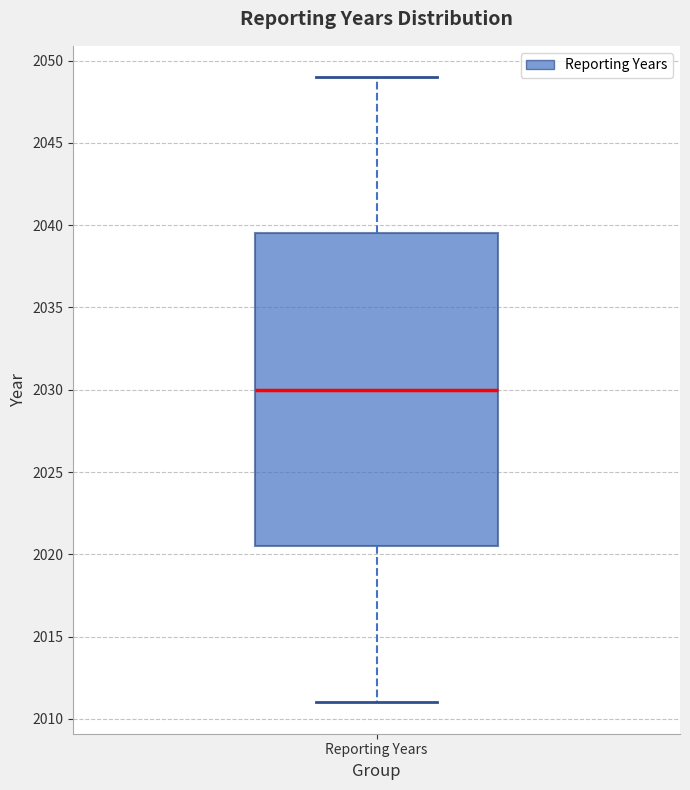

Where is the upper edge of the box for Reporting Years on the y-axis? The values are not printed on the chart, so give them approximately, as read against the axis.

2039.5